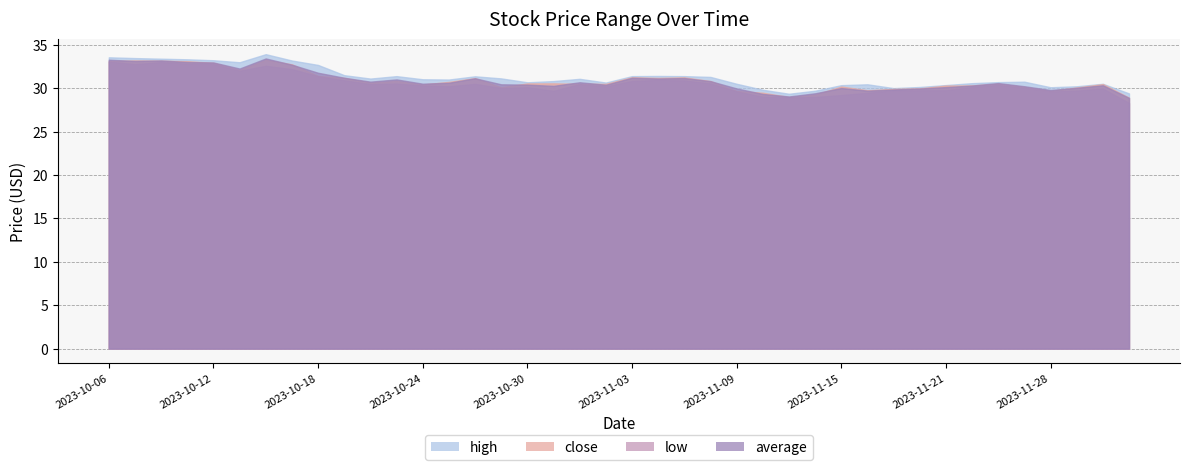

Which series has the widest spread of values?

low